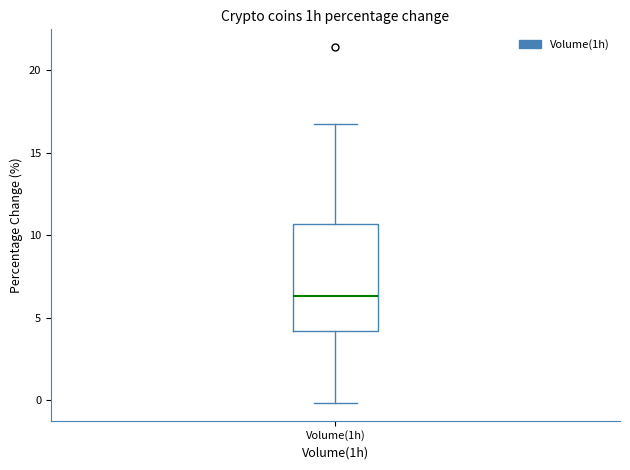

Read this box plot against the y-axis: the position of the median line, the range covered by the box, and the ends of both whiskers. The values are not printed on the chart, so give them approximately, as read against the axis.

median 6.5, box 4.0 to 10.5, whiskers 0.0 to 16.5